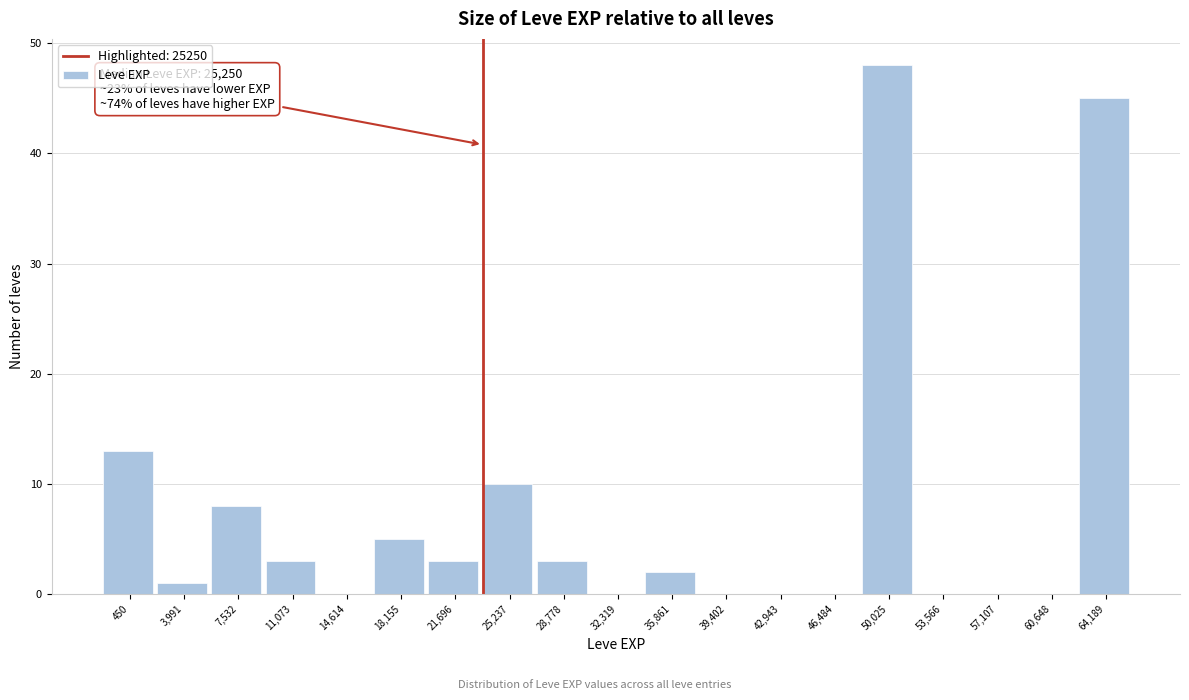

Reading left to right, extract all data points from this chart.

450=13	3,991=1	7,532=8	11,073=3	14,614=0	18,155=5	21,696=3	25,237=10	28,778=3	32,319=0	35,861=2	39,402=0	42,943=0	46,484=0	50,025=48	53,566=0	57,107=0	60,648=0	64,189=45